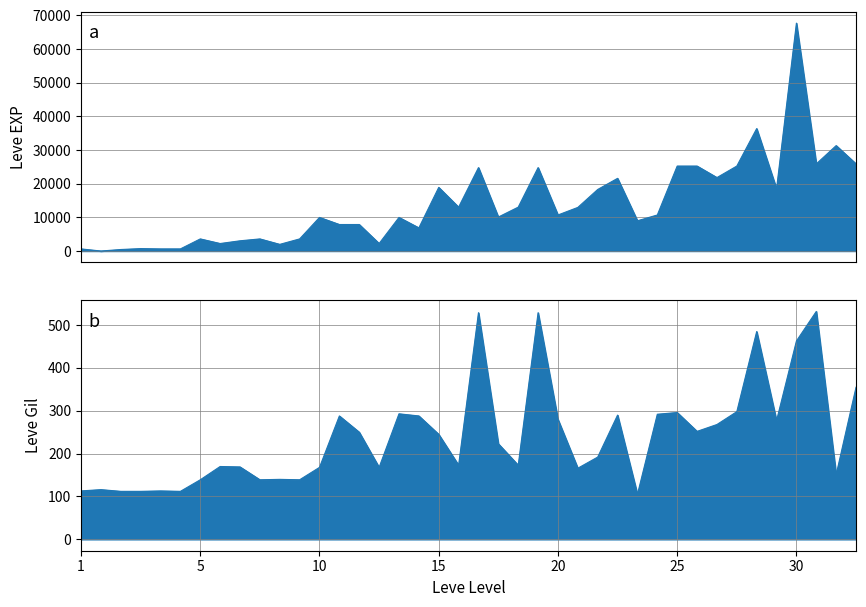

Is it true that Leve Gil equals 105 at 32?

False